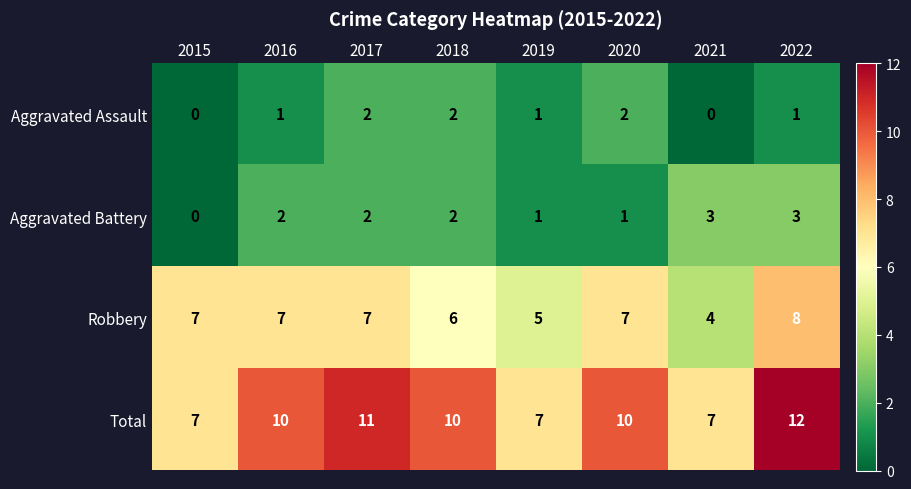

Rank the series by their maximum value, from lowest to highest.

Aggravated Assault, Aggravated Battery, Robbery, Total